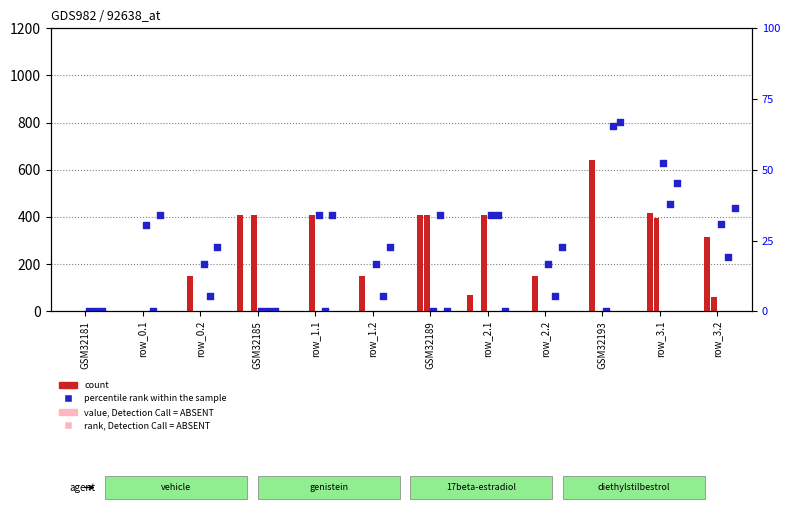

What is the total value across all series at row_1.1?

1221.0